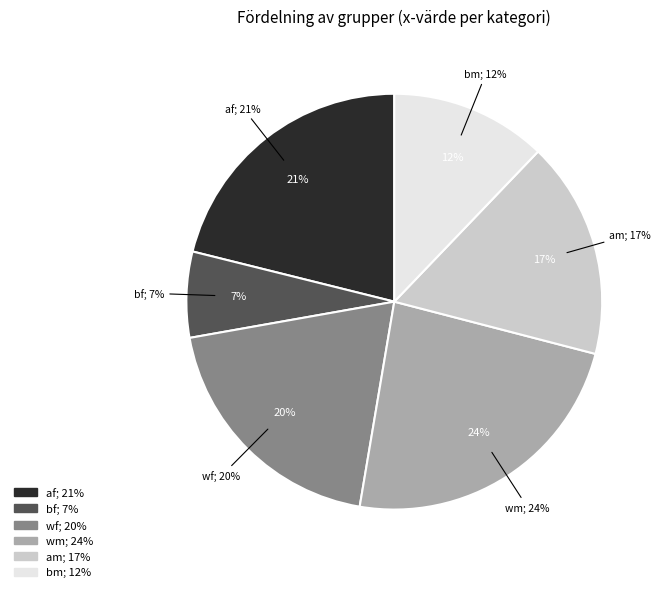

Count the number of slices in the pie.

6